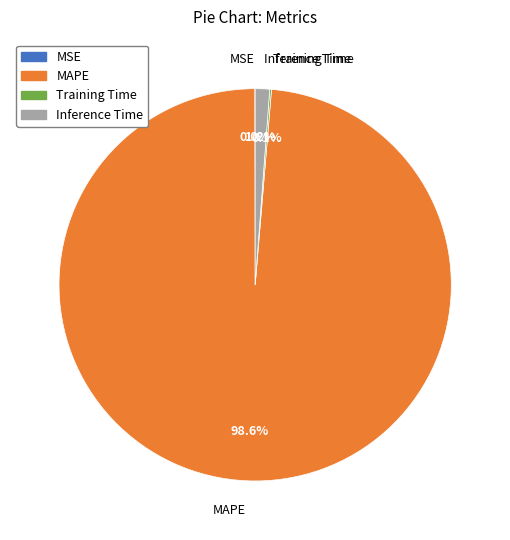

What portion of the pie excludes Inference Time?

98.8%